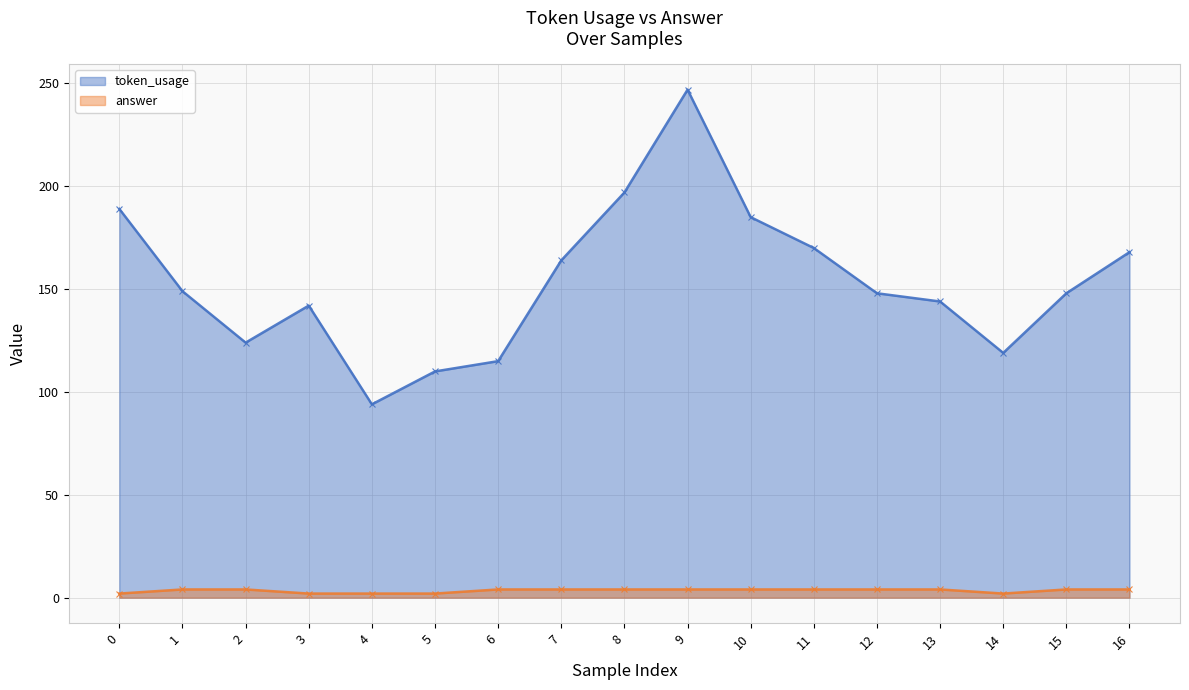

What are all the series names shown in the legend?

token_usage, answer